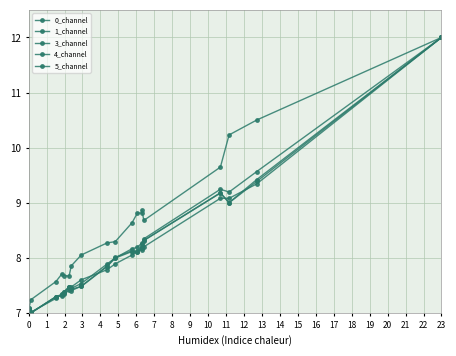

Does the chart display data point markers on the line(s)?

Yes